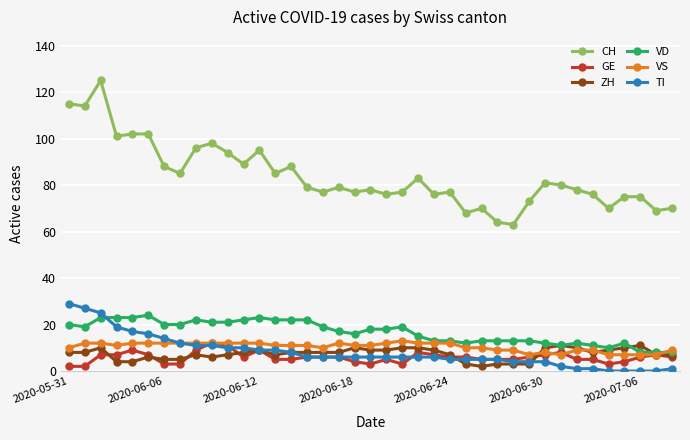

At how many categories does at least one series exceed 49?

39